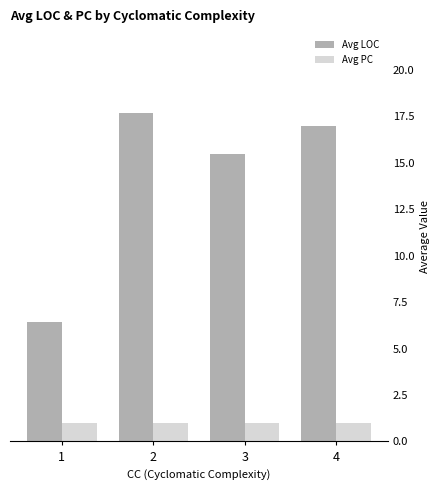

How many groups of bars are there?

4